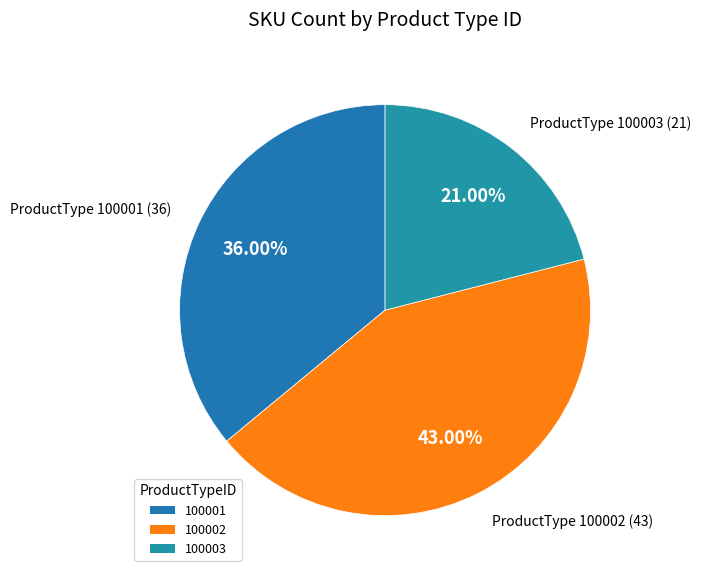

To the nearest percent, what is the average slice percentage?

33%